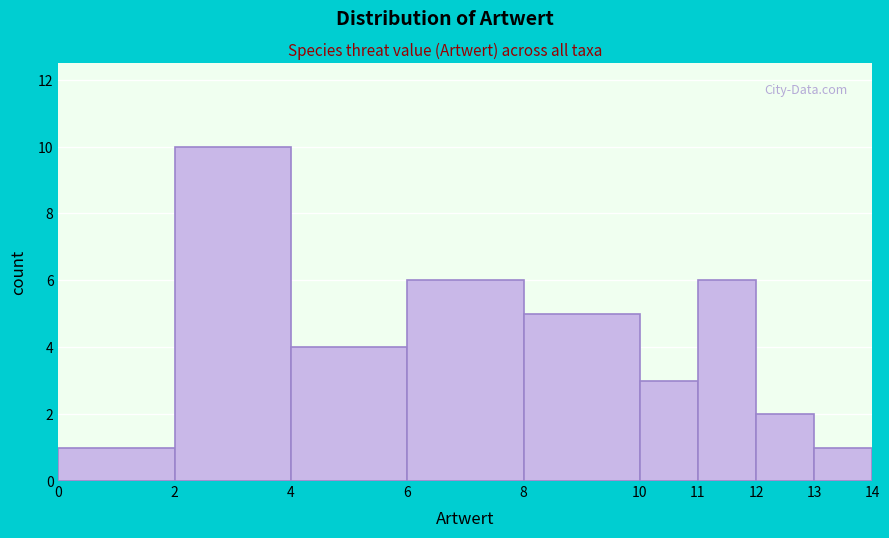

How tall is the bar that spans 11 to 12 on the x-axis? The values are not printed on the chart, so give them approximately, as read against the axis.

6